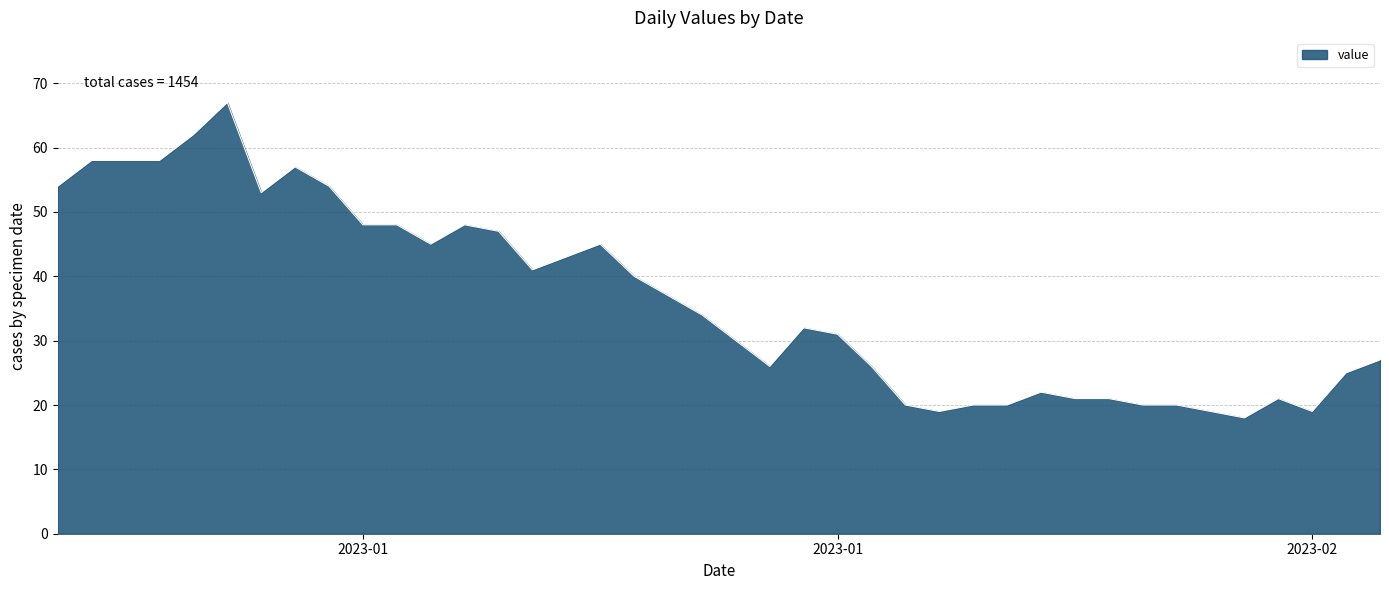

What is the greatest value displayed?

67